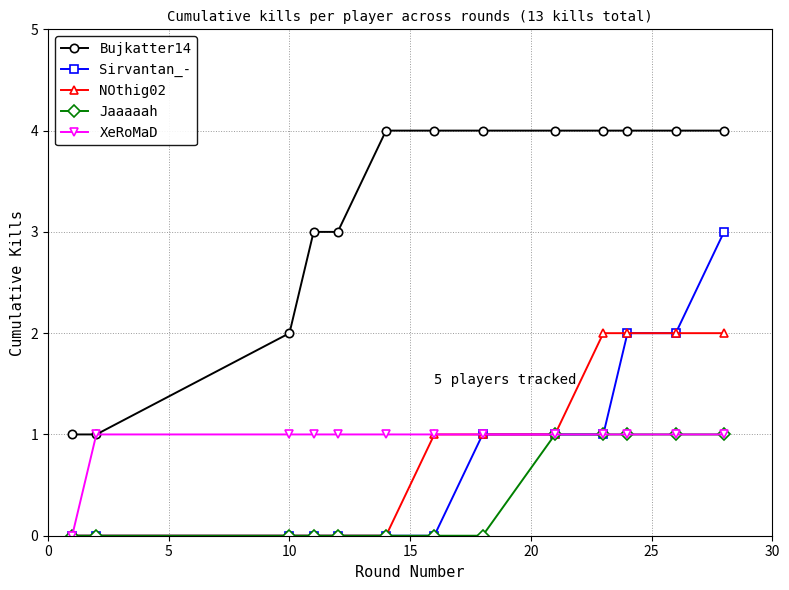

What is the value of the Sirvantan_- point at the 13th from the left?

3